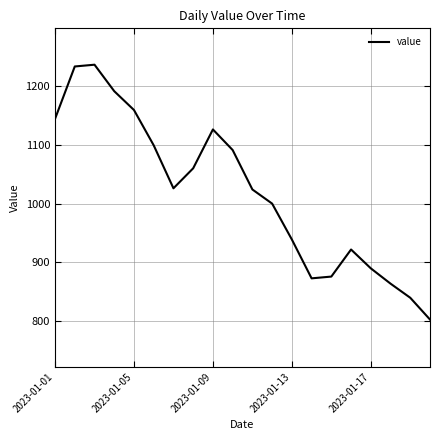

How many interior local valleys (lower than both neighbors) does the data have?

2